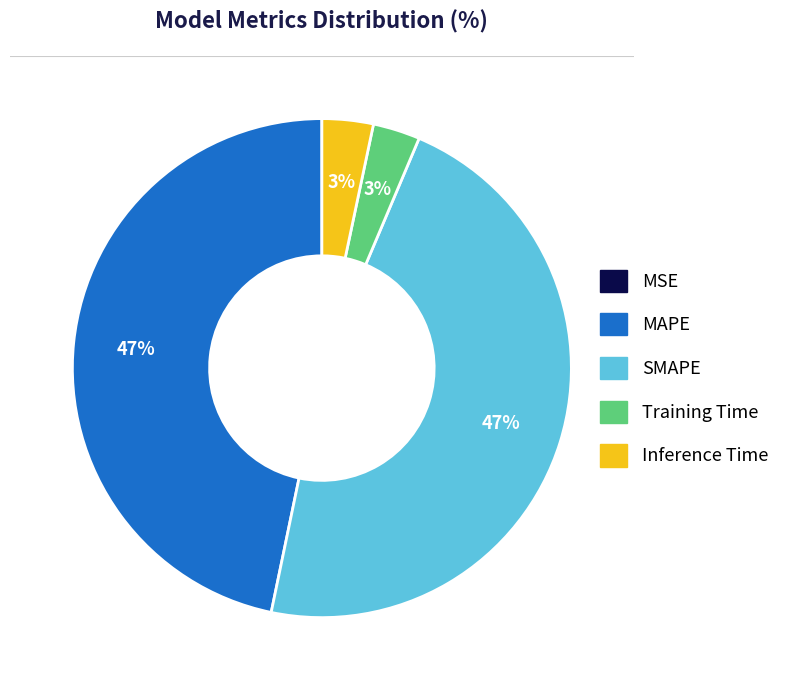

Is MAPE the majority of the pie?

No